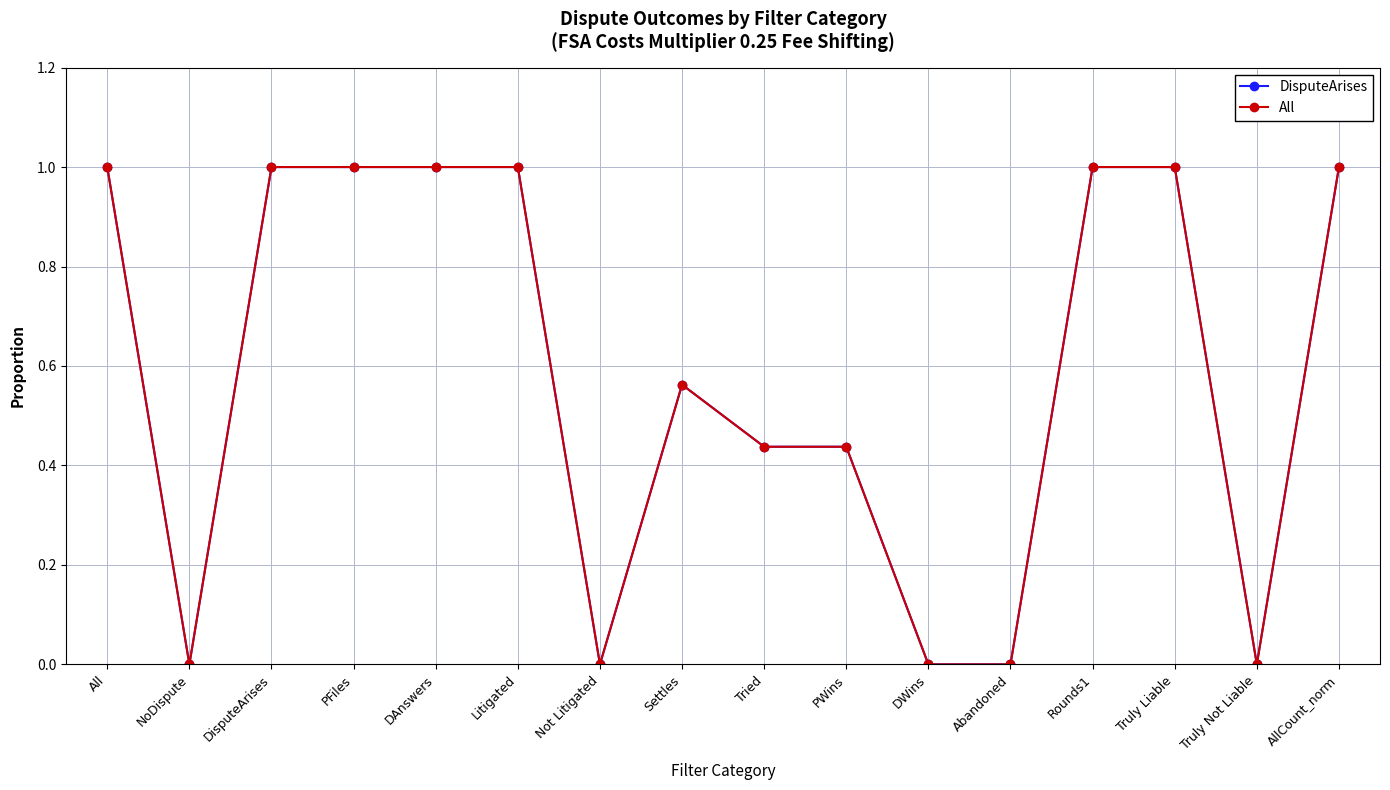

Is it true that All equals 1.0 at AllCount_norm?

True